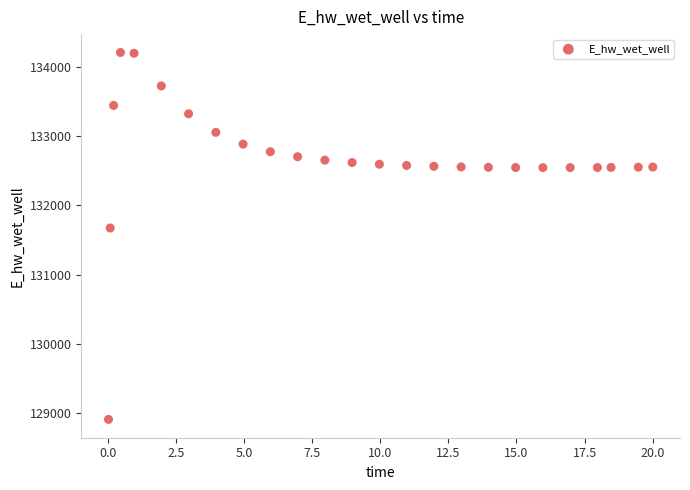

What Y value in the scatter plot is closest to 131559?

131673.4